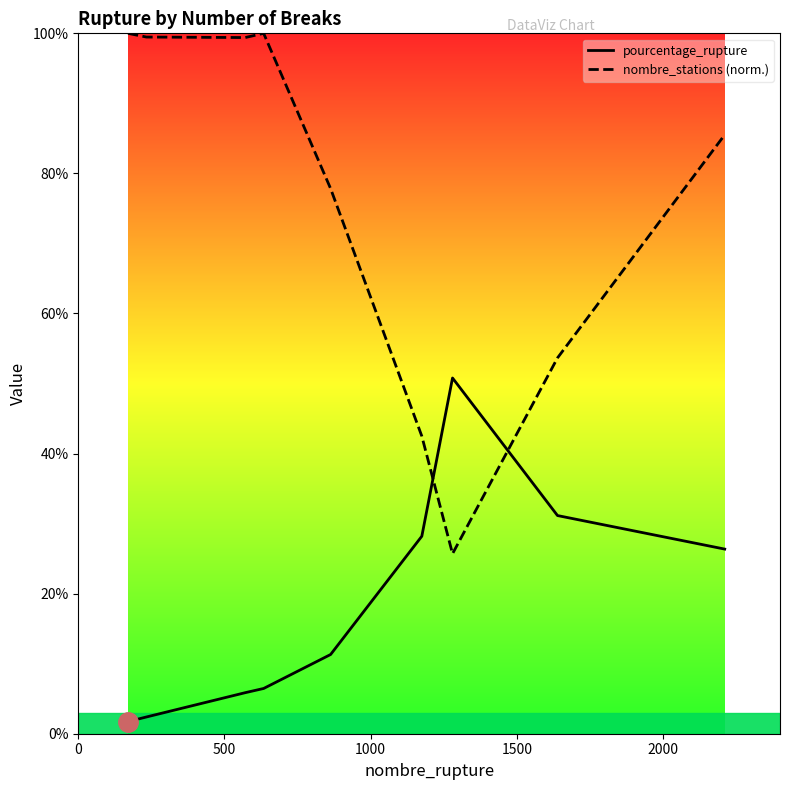

Which series has the largest range (max minus min)?

nombre_stations (norm.)